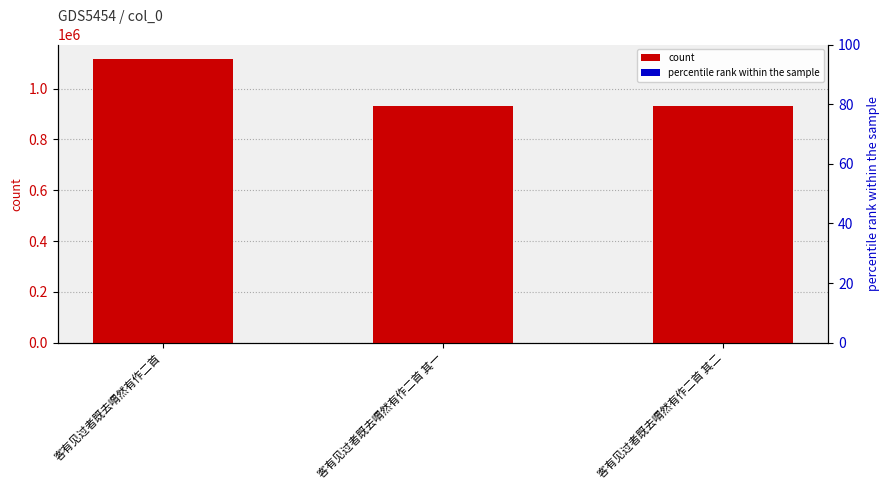

How many values are below 932932?

1